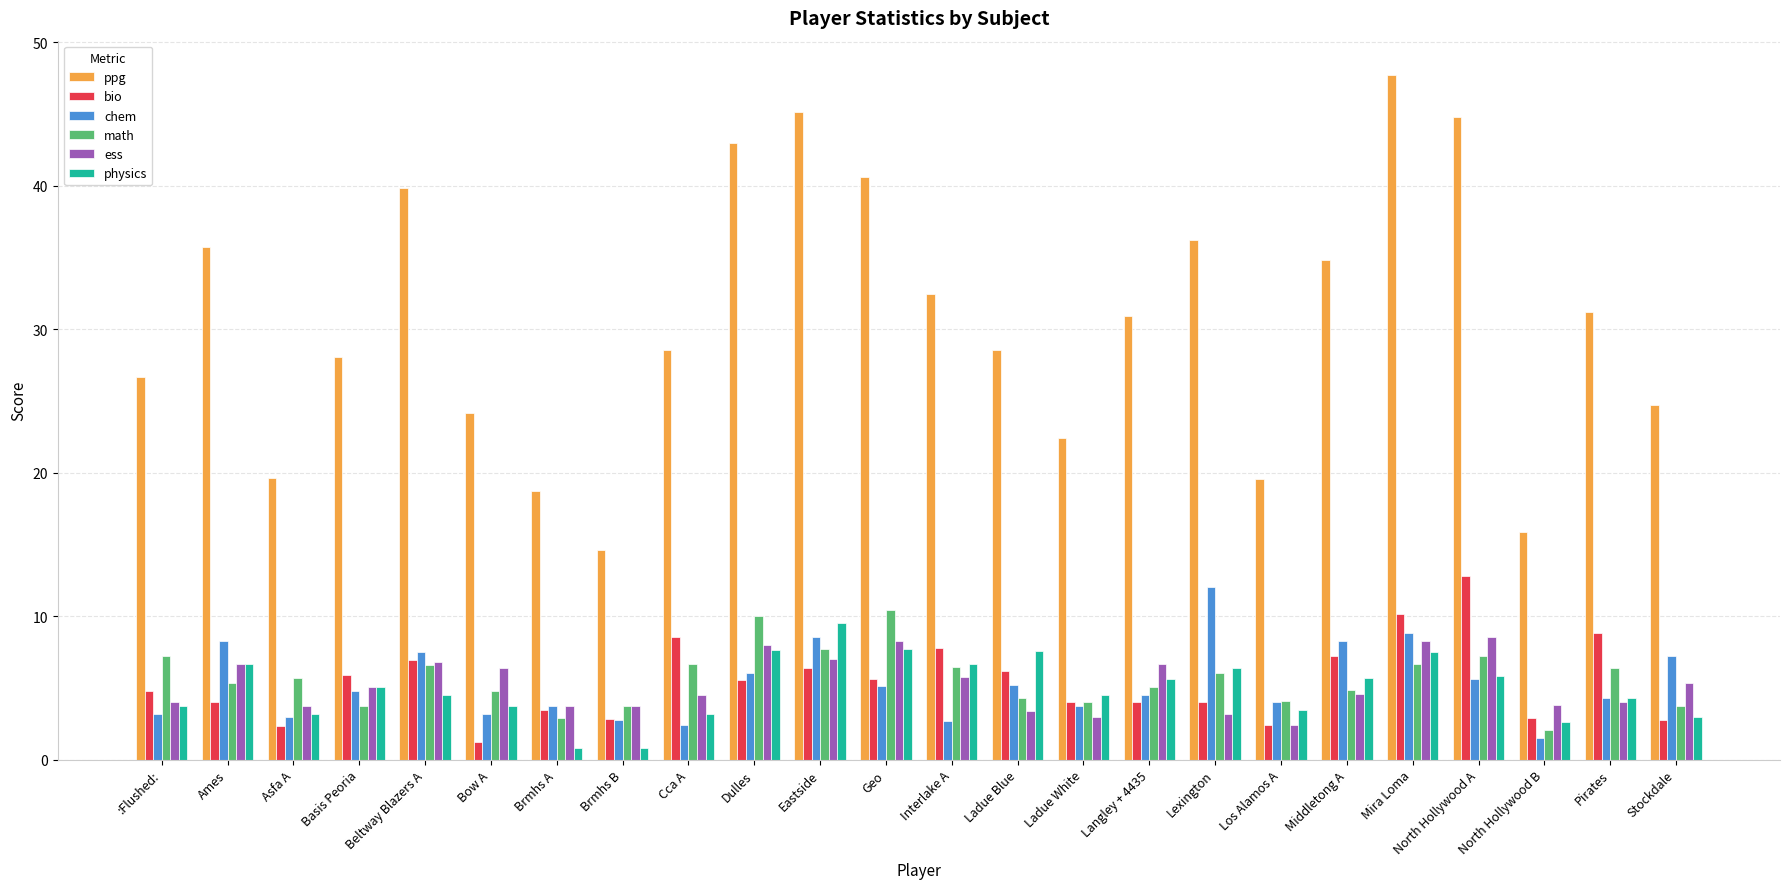

Where does the chem series first go above 4?

Ames